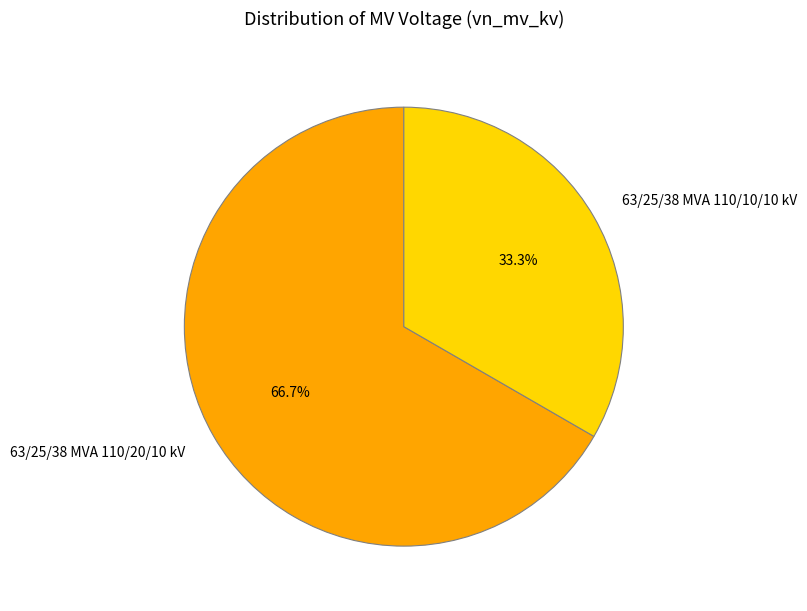

Which category accounts for the majority?

63/25/38 MVA 110/20/10 kV